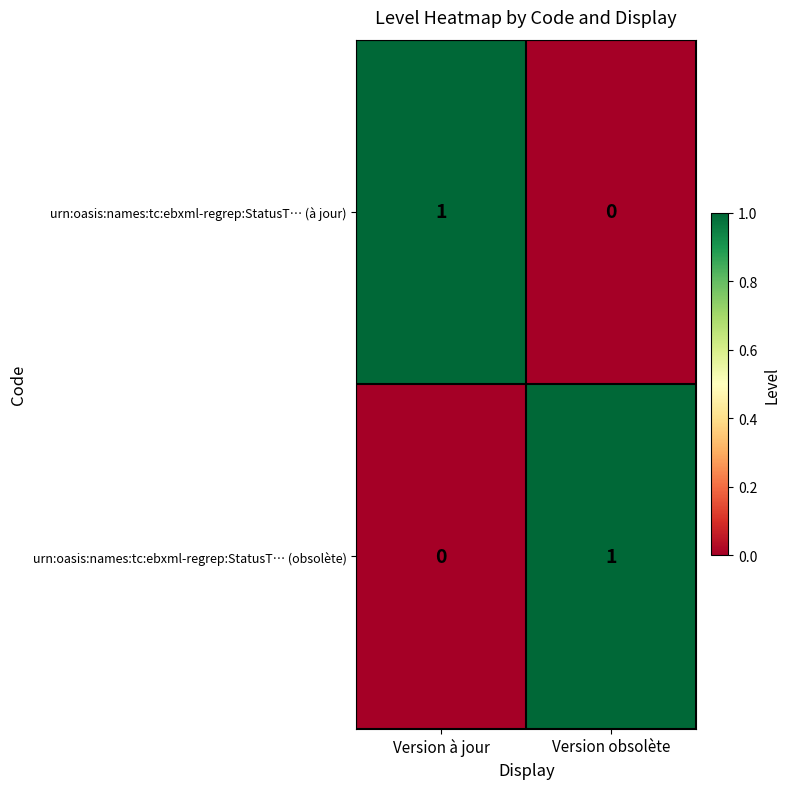

Reading right to left, list all the values displayed in this chart.

urn:oasis:names:tc:ebxml-regrep:StatusT… (à jour): 0	1
urn:oasis:names:tc:ebxml-regrep:StatusT… (obsolète): 1	0